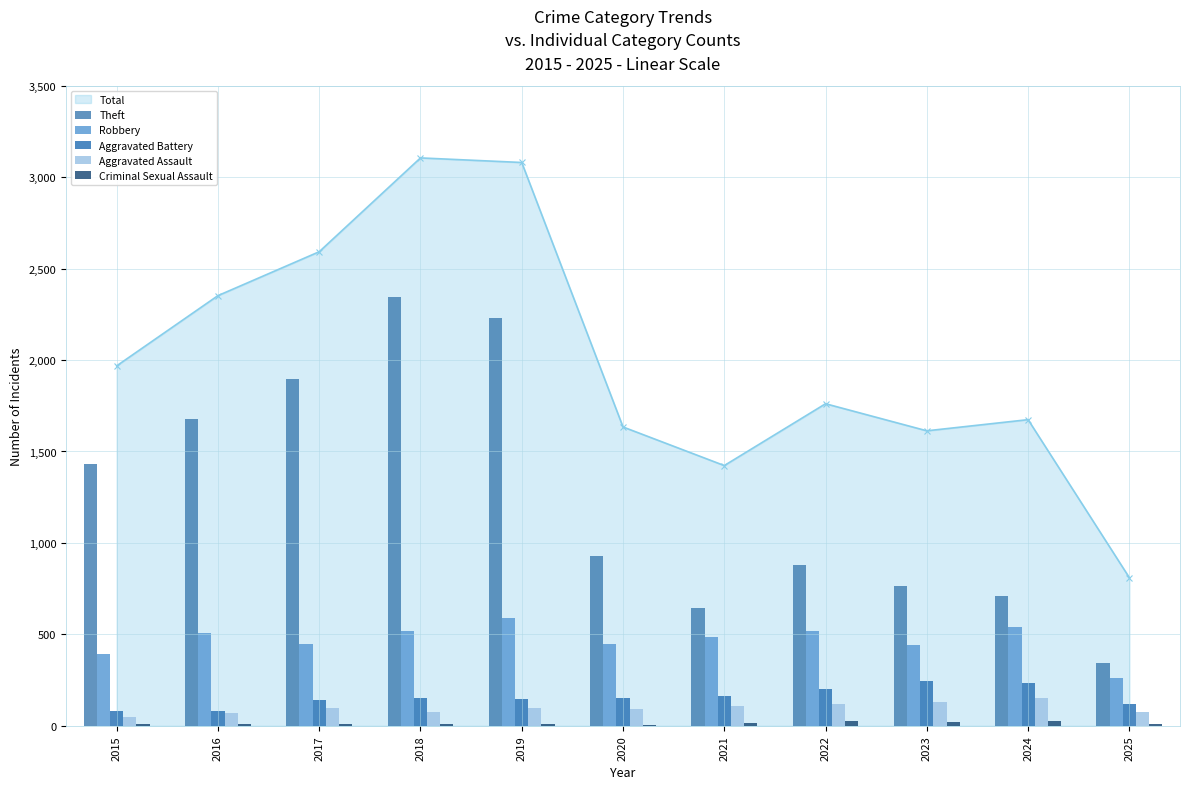

Where does the Robbery series first go above 484?

2016